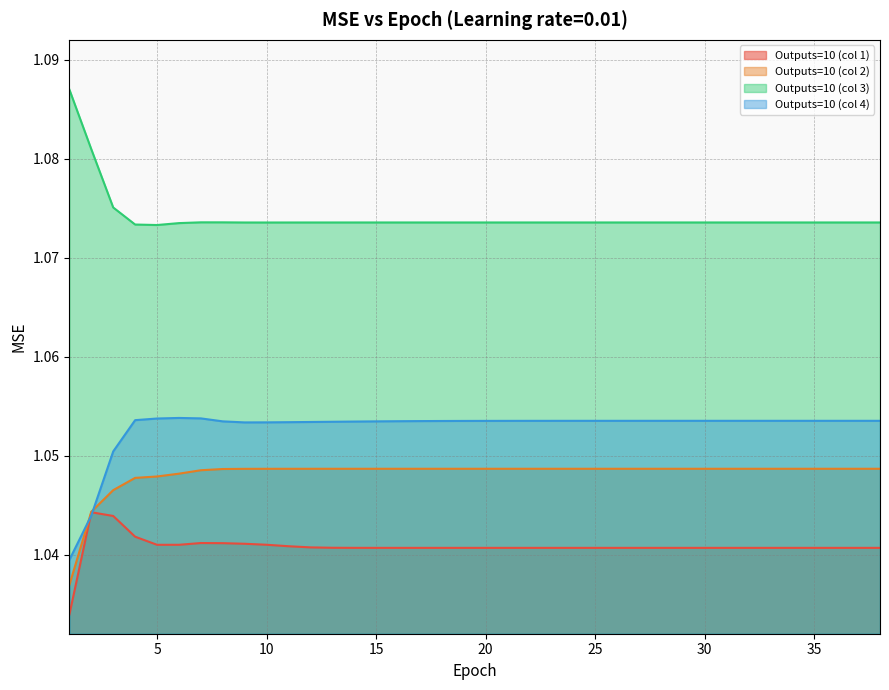

True or false: Outputs=10 (col 3) and Outputs=10 (col 4) cross at least once.

False